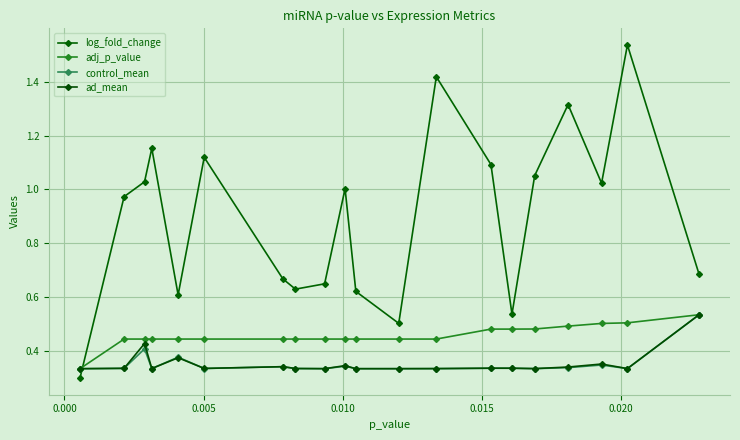

True or false: ad_mean and control_mean cross at least once.

True